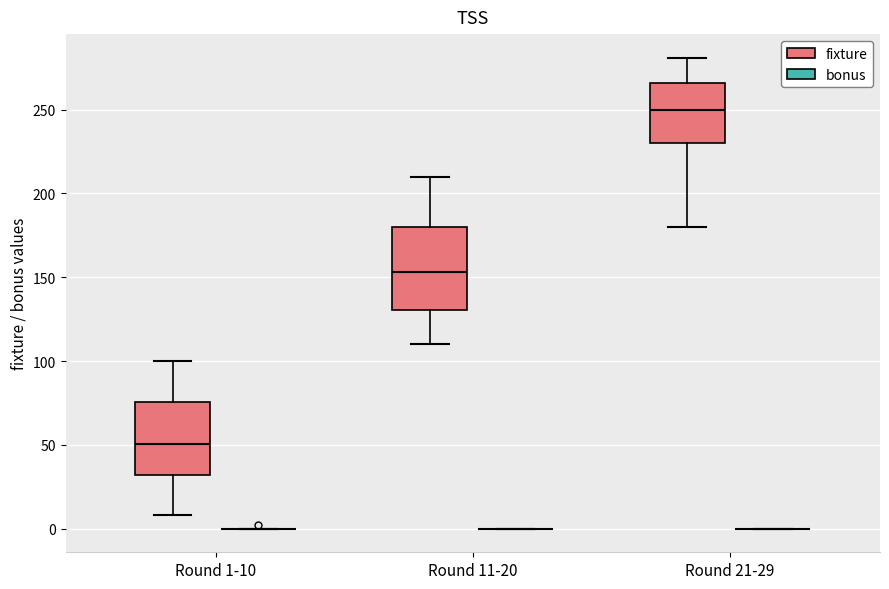

Reading left to right, transcribe this box plot: for each box, give where its median line is, the range the box spans, and where its two whiskers end, as read against the y-axis. The values are not printed on the chart, so give them approximately, as read against the axis.

Round 1-10 (fixture): median 50, box 30 to 75, whiskers 10 to 100
Round 1-10 (bonus): box collapsed to a line at 0, whiskers 0 to 0
Round 11-20 (fixture): median 155, box 130 to 180, whiskers 110 to 210
Round 11-20 (bonus): box collapsed to a line at 0, whiskers 0 to 0
Round 21-29 (fixture): median 250, box 230 to 265, whiskers 180 to 280
Round 21-29 (bonus): box collapsed to a line at 0, whiskers 0 to 0